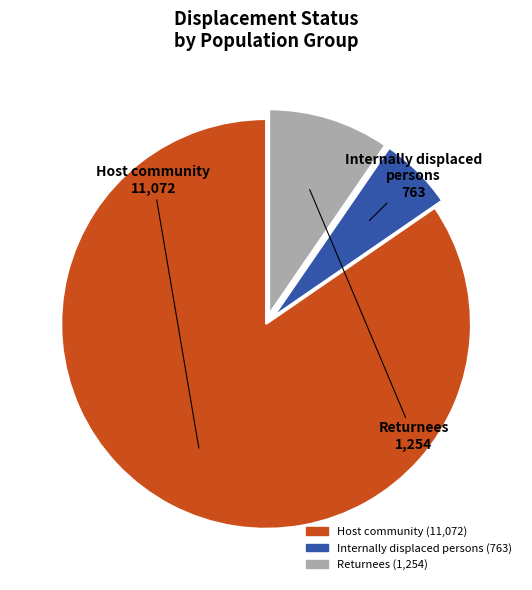

What is the largest slice in the pie chart?

Host community